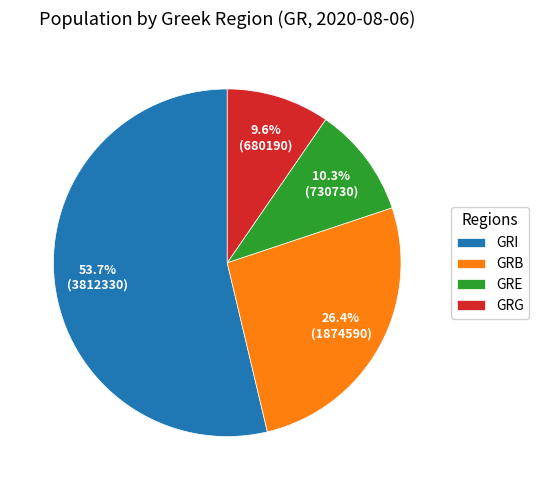

To the nearest percent, what portion does GRE represent?

10%